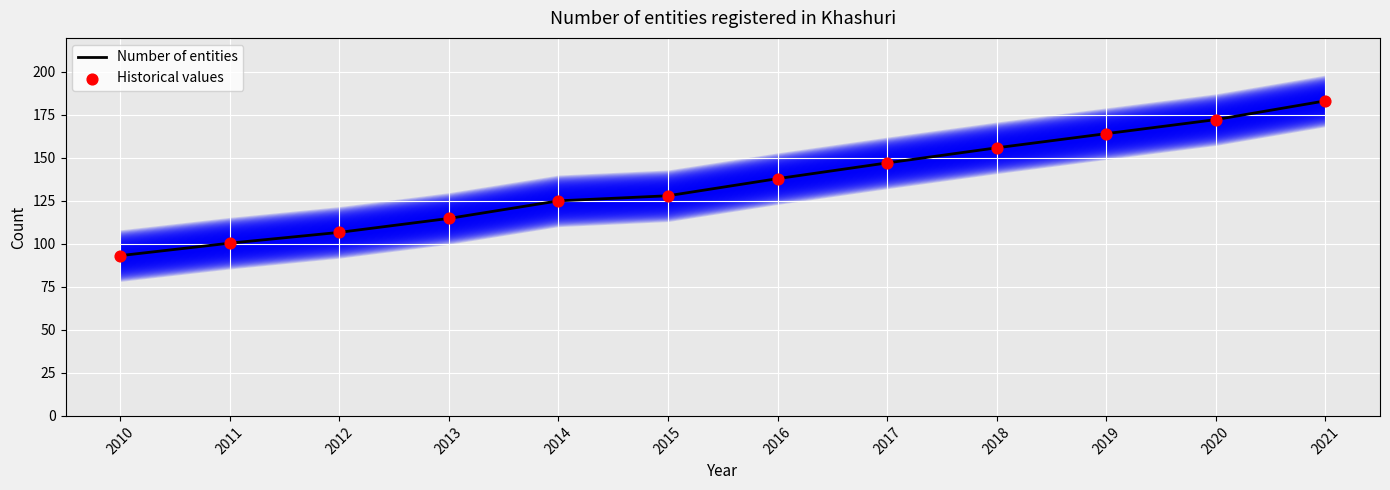

Which series has the largest Y range (max minus min)?

Number of entities